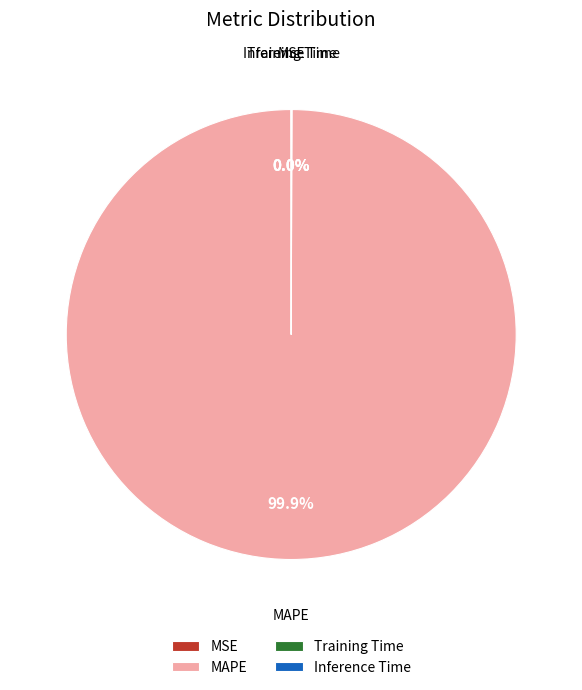

Which slice is the largest?

MAPE